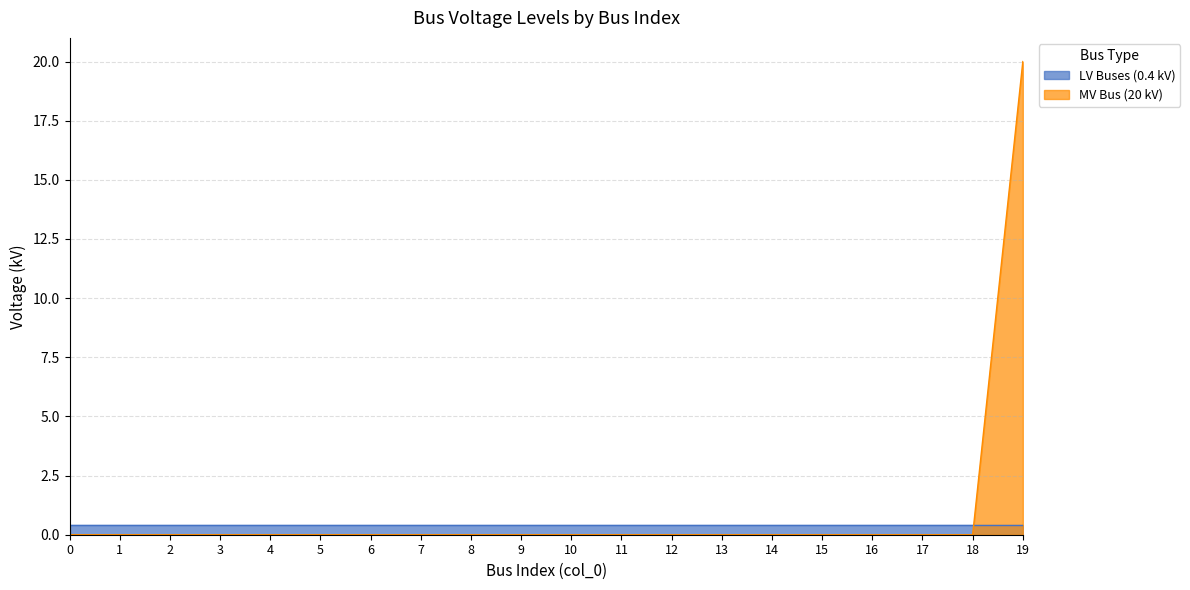

How many data points does each series have?

20